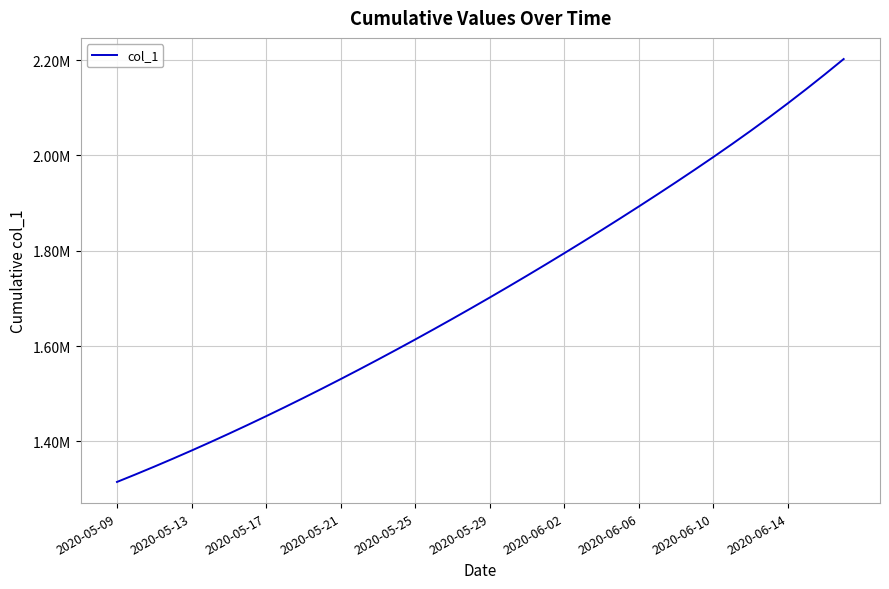

What is the difference between the maximum and second lowest values?

871340.4